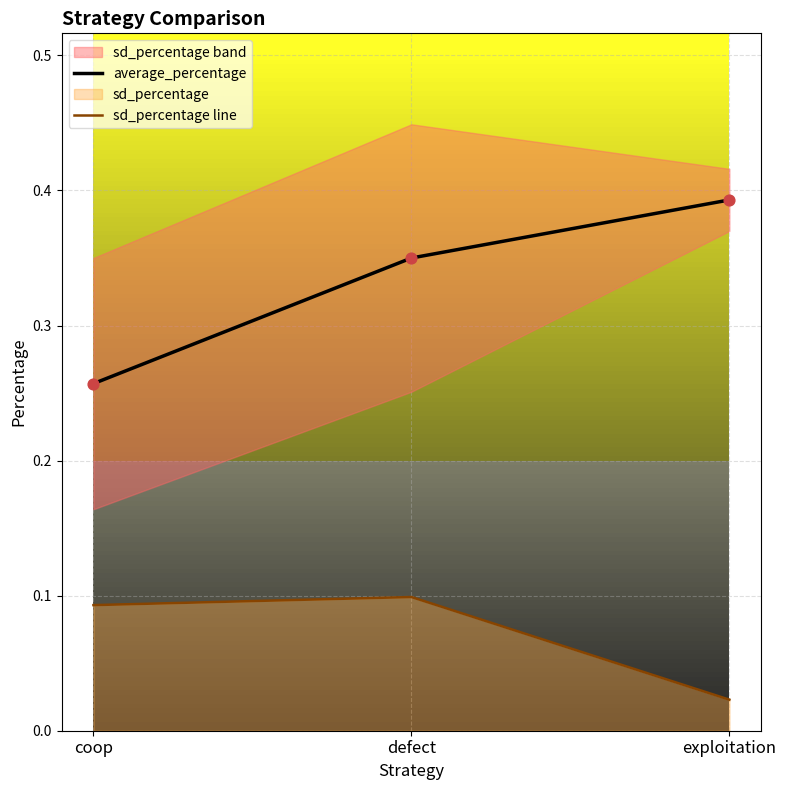

Which series contains the lowest Y value?

sd_percentage line